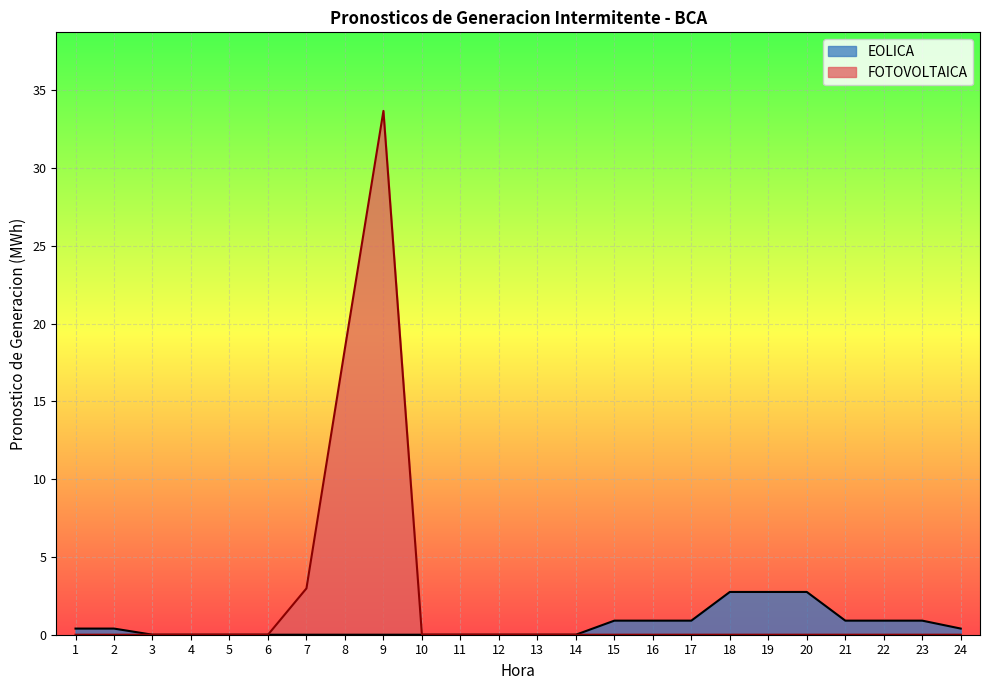

Which series has the largest total across all categories?

FOTOVOLTAICA